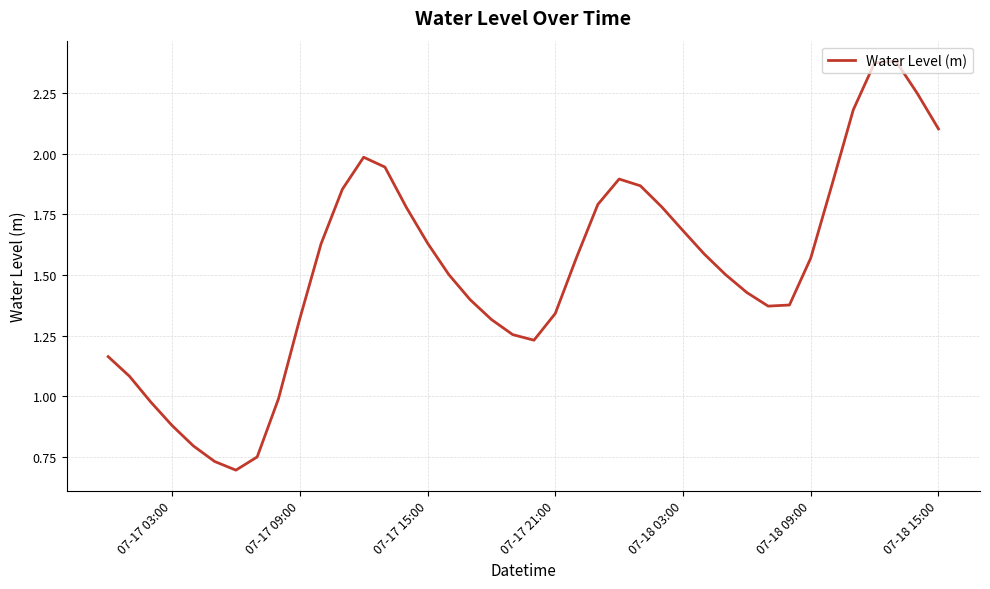

What is the difference between the maximum and minimum values?

1.7